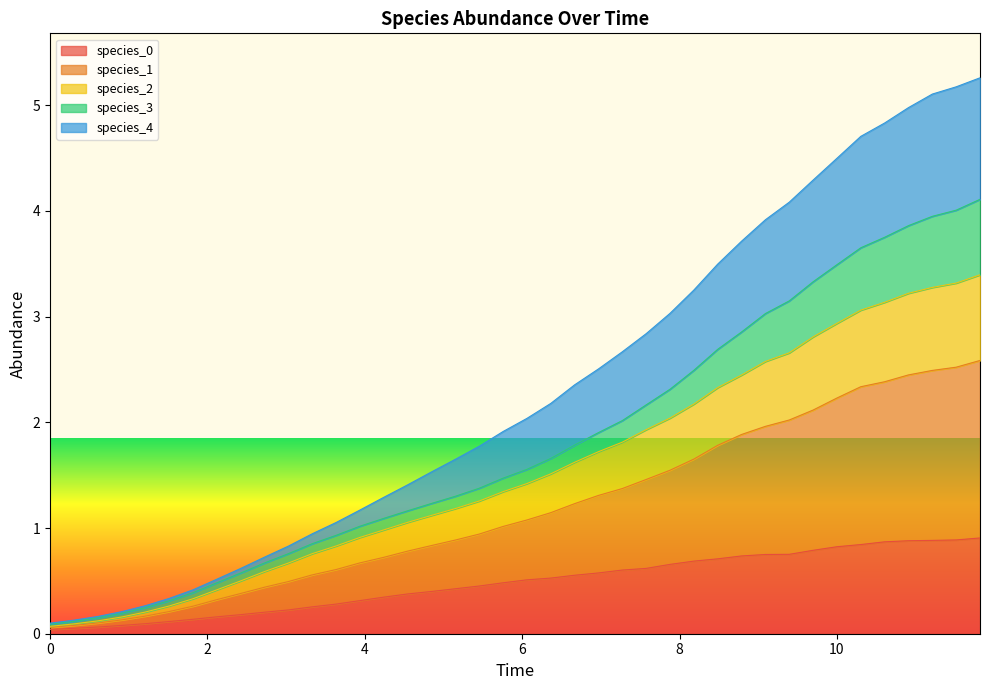

Does the chart display data point markers on the line(s)?

No